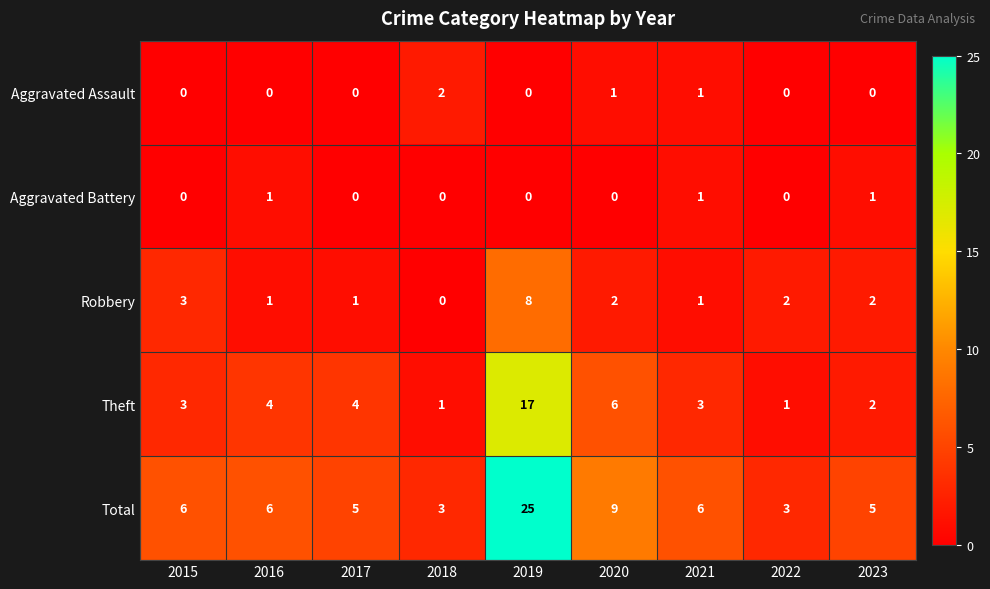

At how many categories does at least one series exceed 11?

1